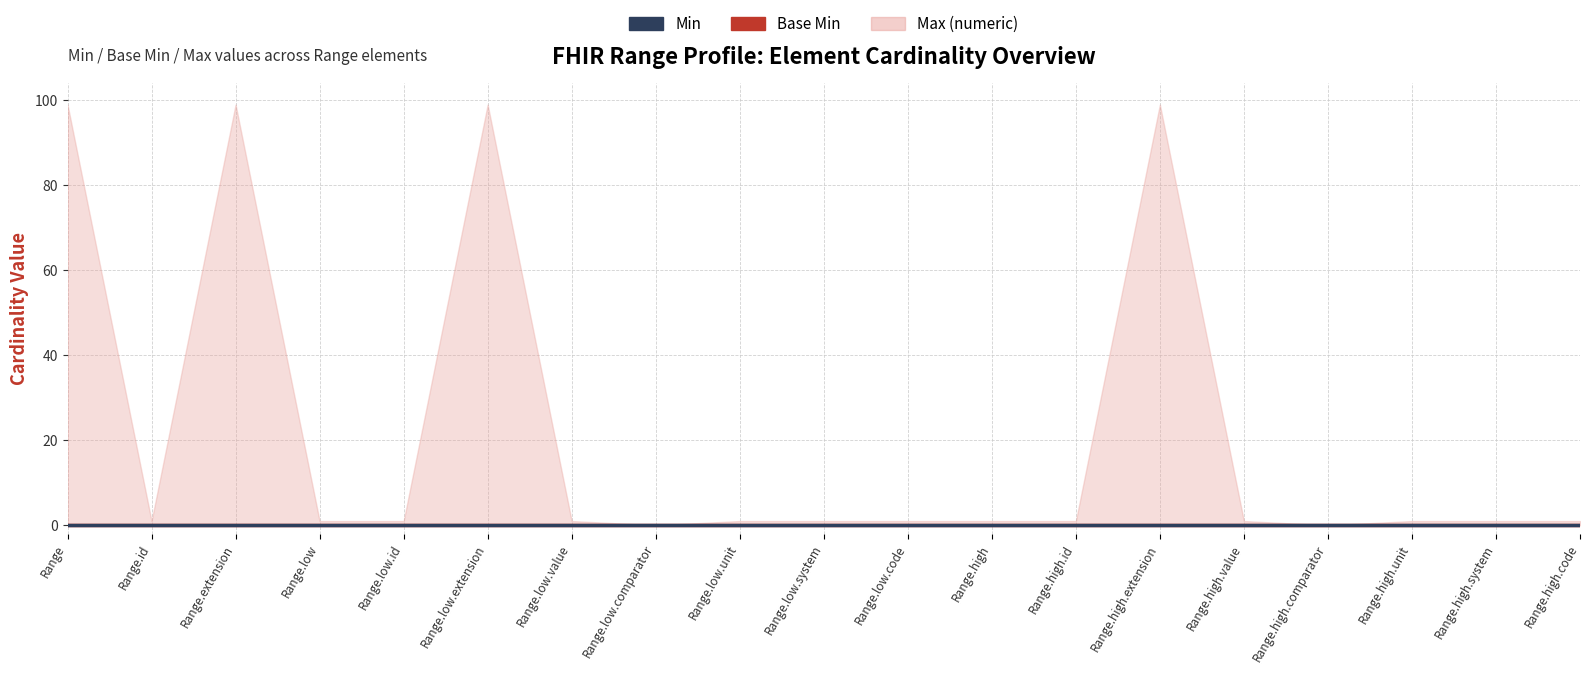

True or false: Max (numeric) and Base Min intersect in this chart.

False